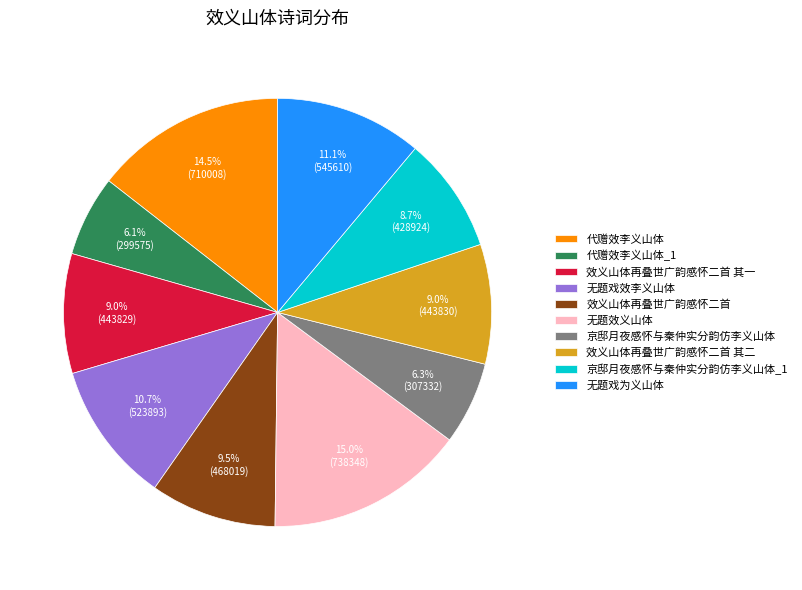

To the nearest percent, what is the difference between the largest and smallest slice percentages?

9%